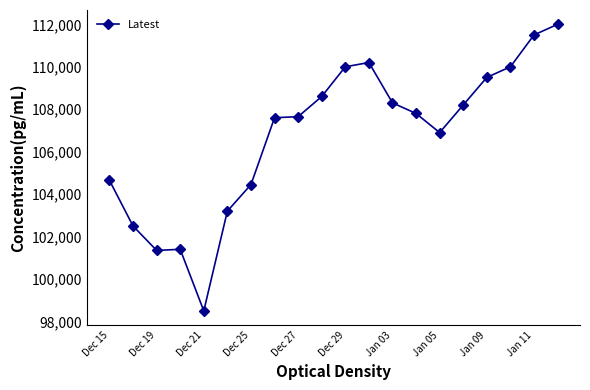

How many values are below 107800?

10